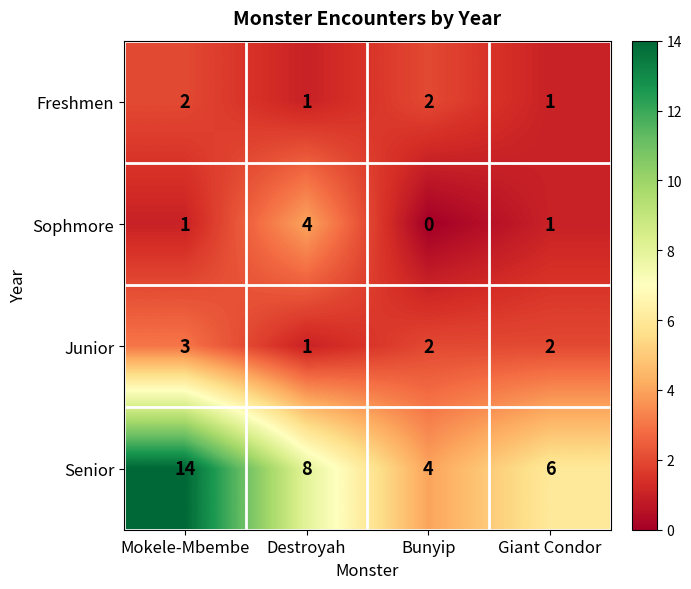

At which category is the sum across all series the highest?

Mokele-Mbembe